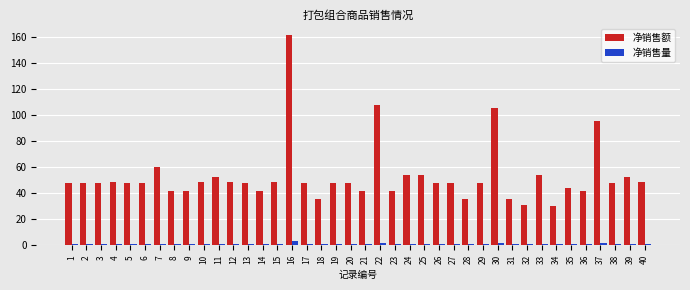

Reading right to left, list all the values displayed in this chart.

净销售额: 49.0	52.8	48.0	96.0	42.0	44.4	30.0	54.0	31.2	36.0	105.6	48.0	36.0	48.0	48.0	54.0	54.0	42.0	108.0	42.0	48.0	48.0	36.0	48.0	162.0	49.0	42.0	48.0	49.0	52.8	49.0	42.0	42.0	60.0	48.0	48.0	49.0	48.0	48.0	48.0
净销售量: 1.0	1.0	1.0	2.0	1.0	1.0	1.0	1.0	1.0	1.0	2.0	1.0	1.0	1.0	1.0	1.0	1.0	1.0	2.0	1.0	1.0	1.0	1.0	1.0	3.0	1.0	1.0	1.0	1.0	1.0	1.0	1.0	1.0	1.0	1.0	1.0	1.0	1.0	1.0	1.0